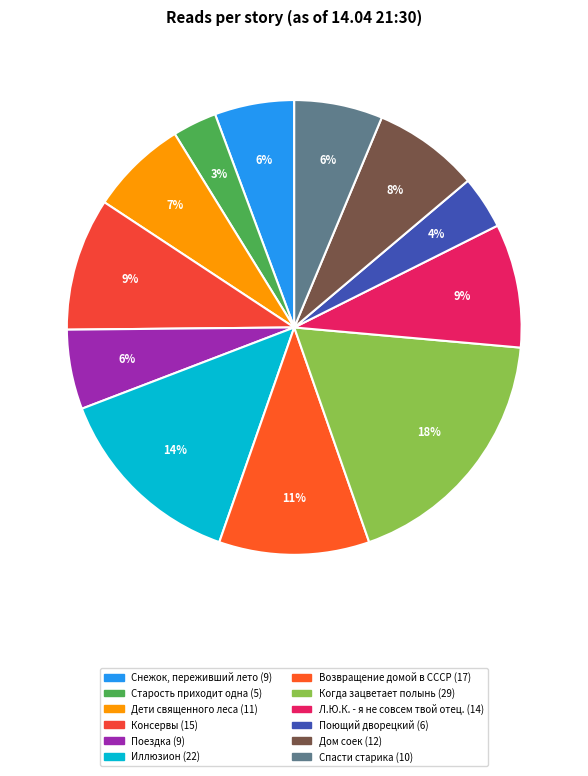

To the nearest percent, what percentage of the pie is Дом соек?

8%